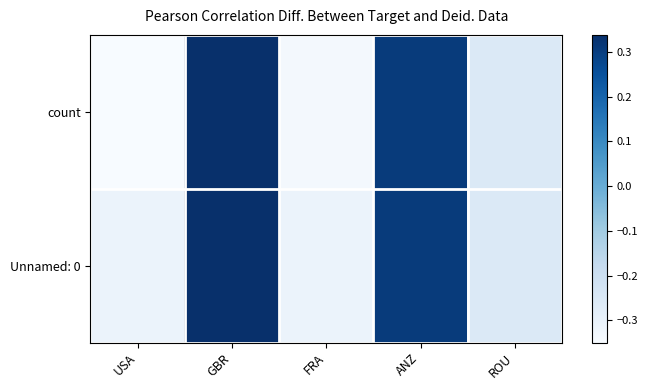

Which has a higher value, ANZ or USA?

ANZ